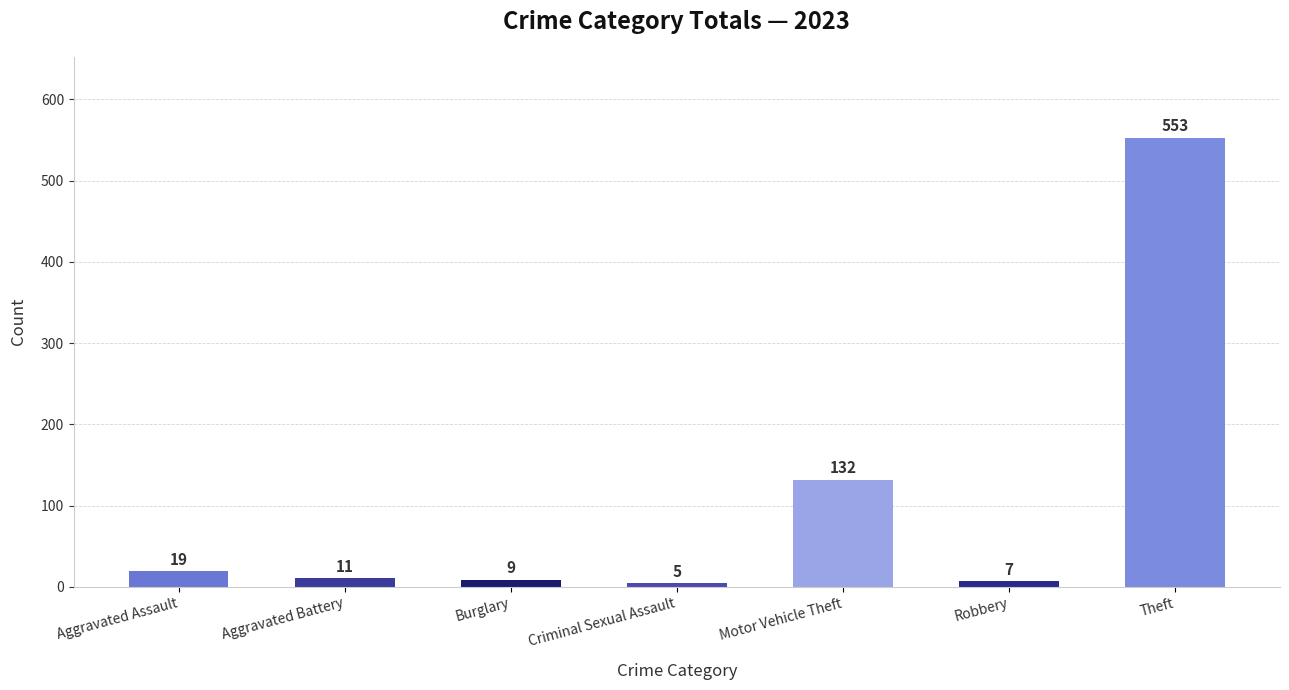

Reading left to right, extract all data points from this chart.

19	11	9	5	132	7	553